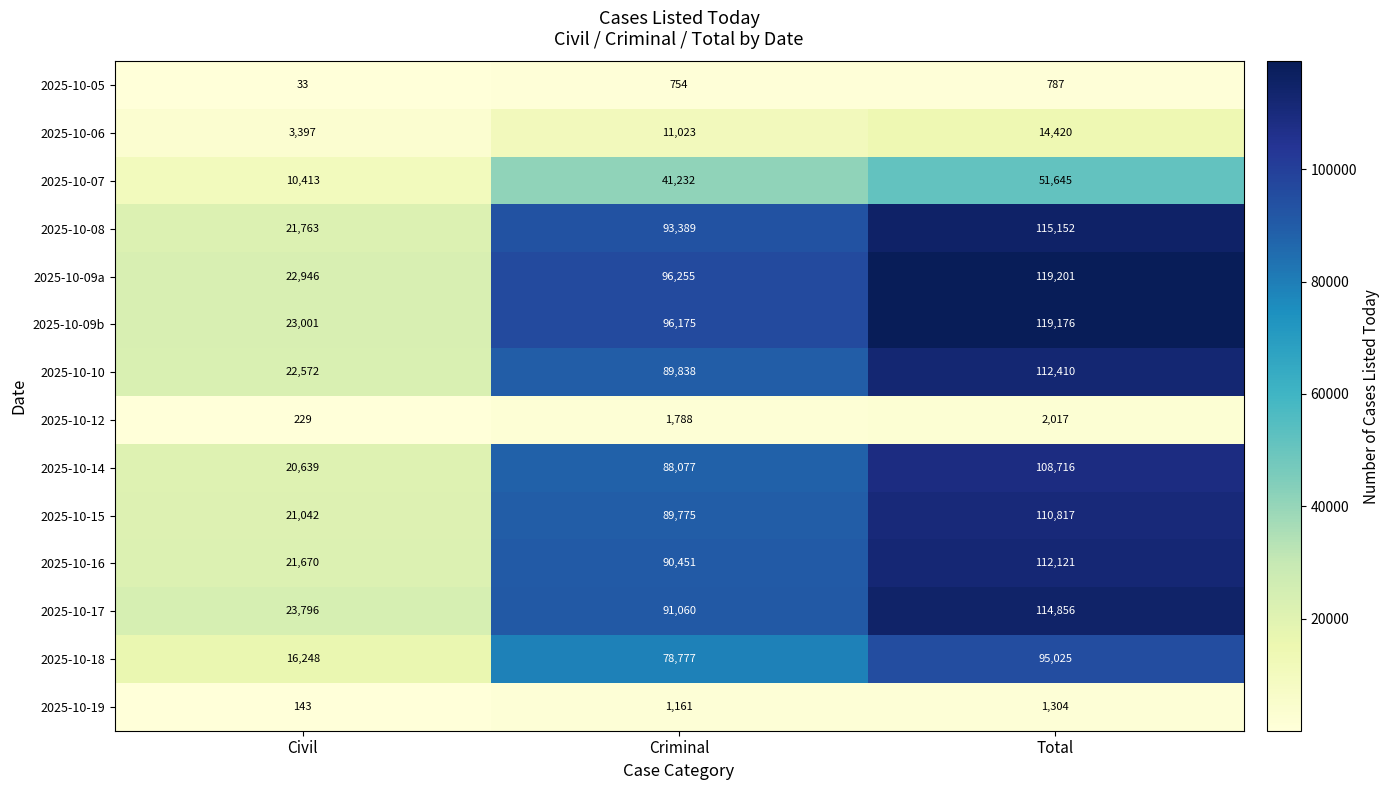

The 2025-10-19 series shows 430 at Total. True or false?

False